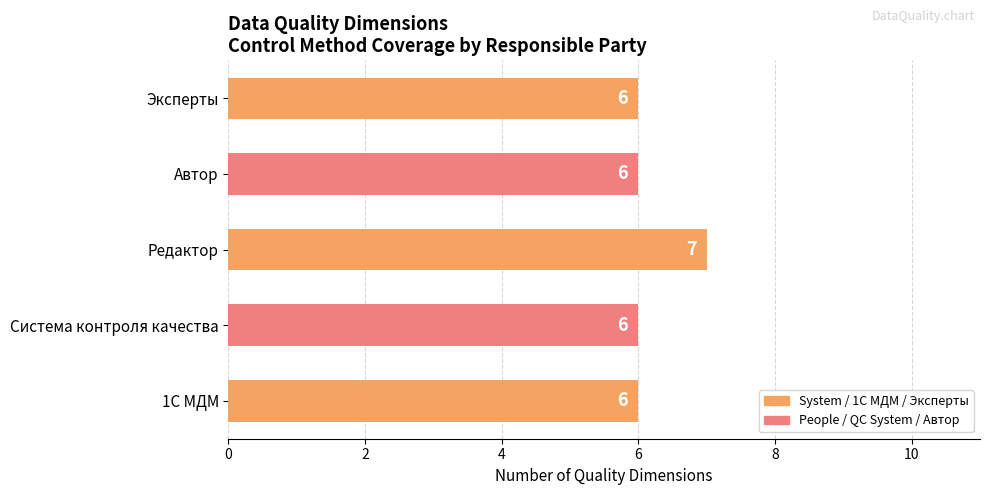

Reading bottom to top, extract all data points from this chart.

1С МДМ=6	Система контроля качества=6	Редактор=7	Автор=6	Эксперты=6